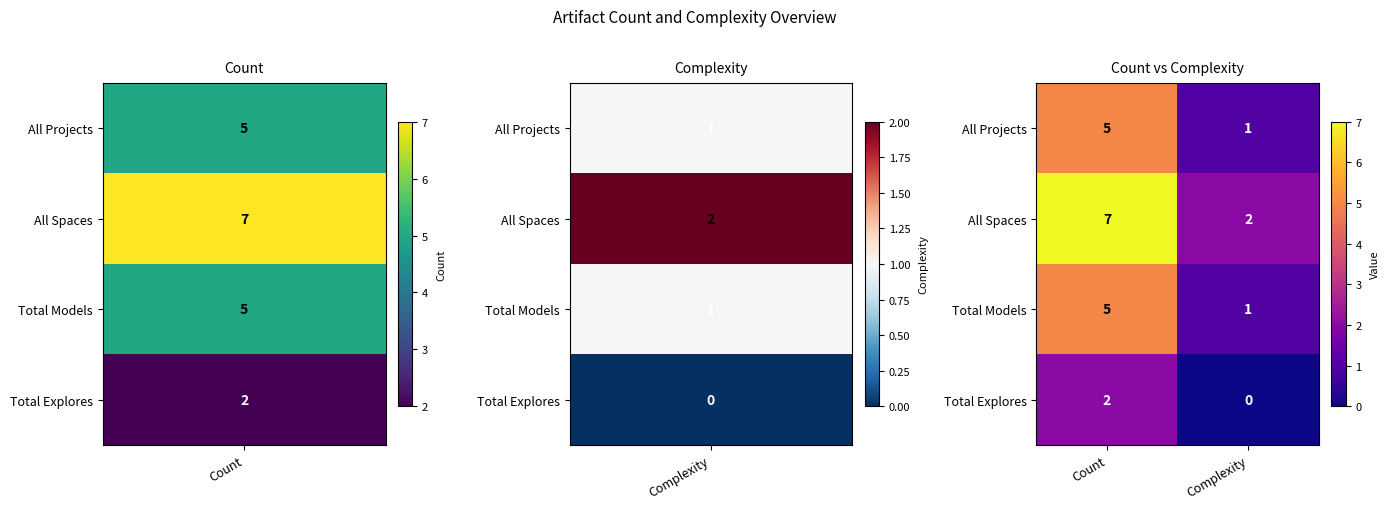

Reading right to left, what are all the values shown in this chart?

All Projects: Complexity=1	Count=5
All Spaces: Complexity=2	Count=7
Total Models: Complexity=1	Count=5
Total Explores: Complexity=0	Count=2